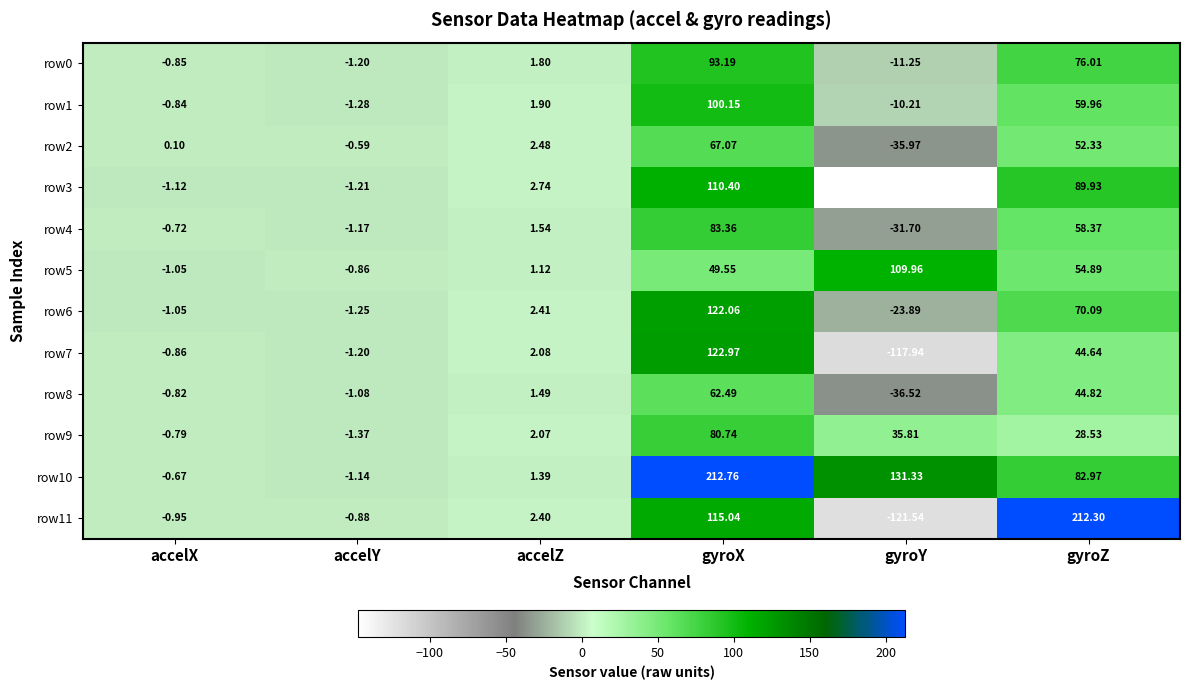

Where is row6 nearest to the value 49?

gyroZ